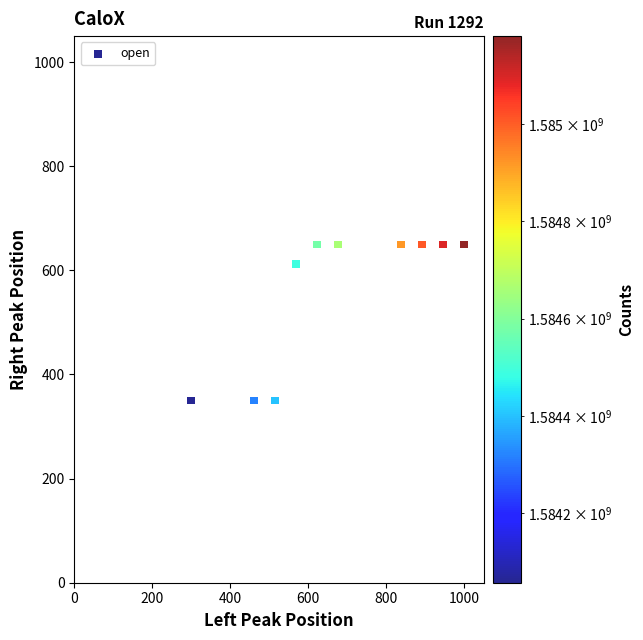

What is the range of Y values (max minus min)?

300.0